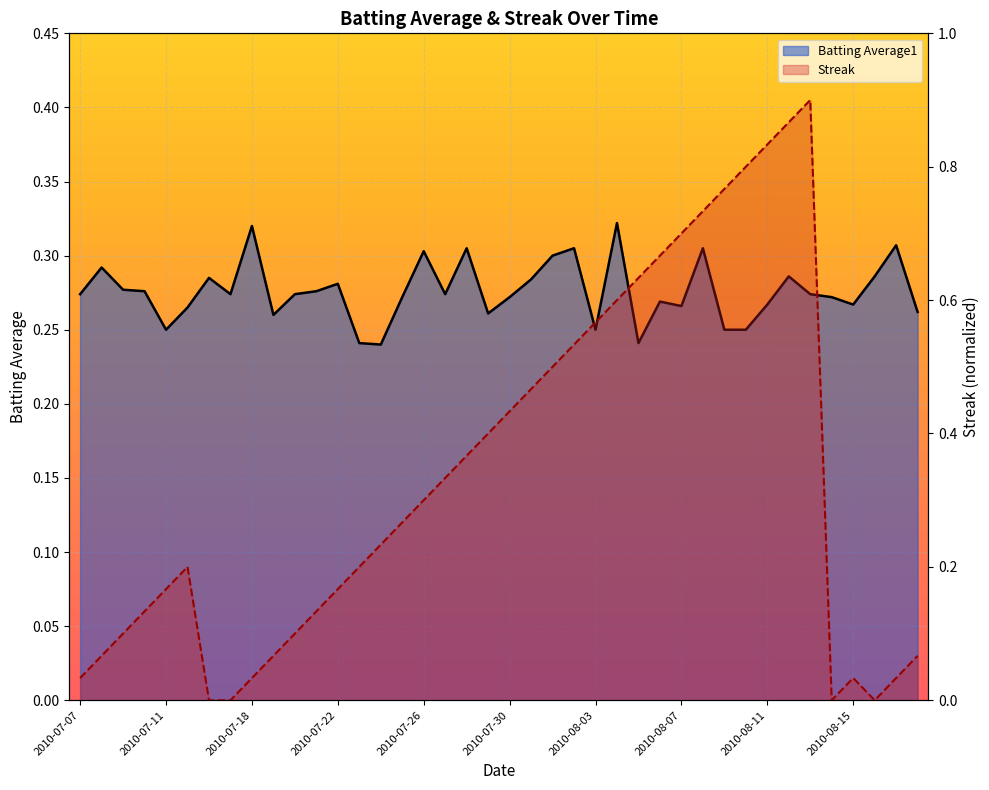

What is the approximate value of Streak at 2010-07-25?

0.3